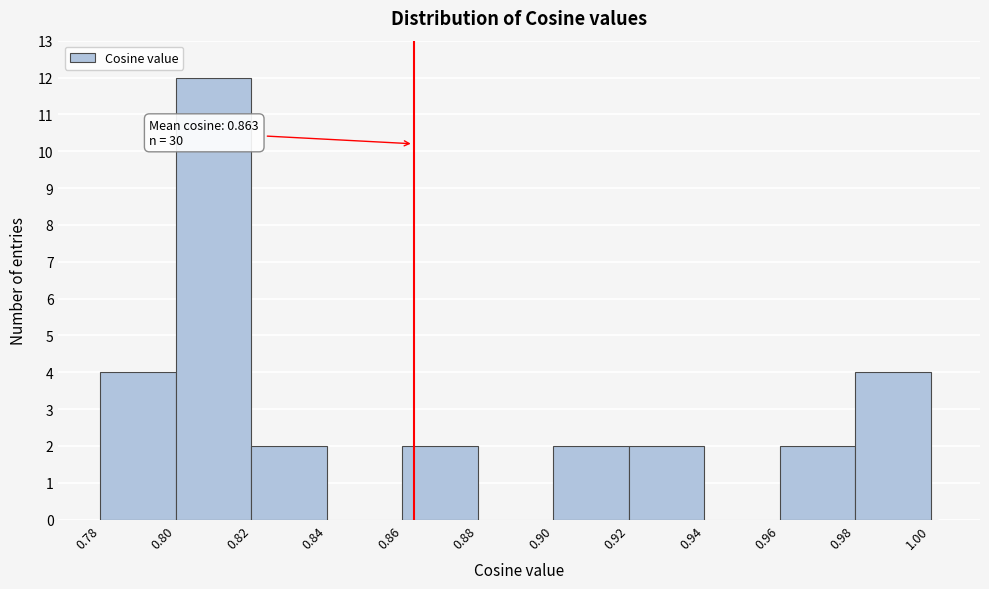

Around what value on the x-axis is the tallest bar? Give the approximate position of its centre, as read against the axis.

0.810